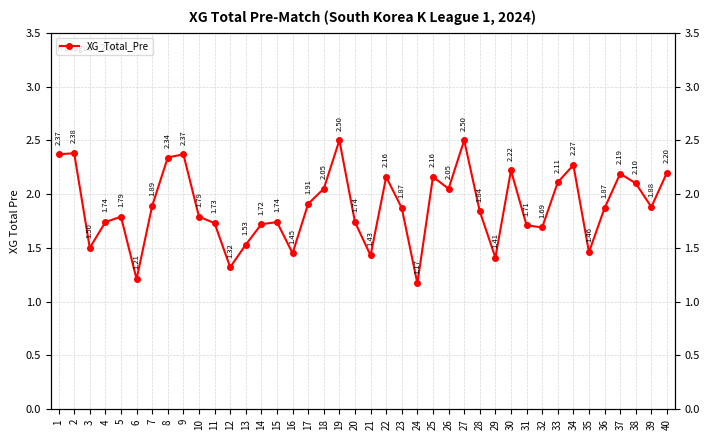

What is the ratio of the value at 6 to the value at 39?

0.6